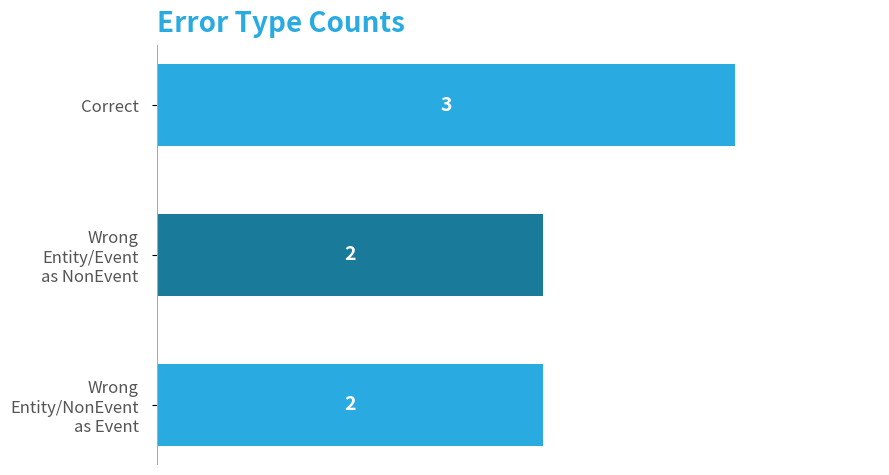

Count the number of data series in this chart.

1